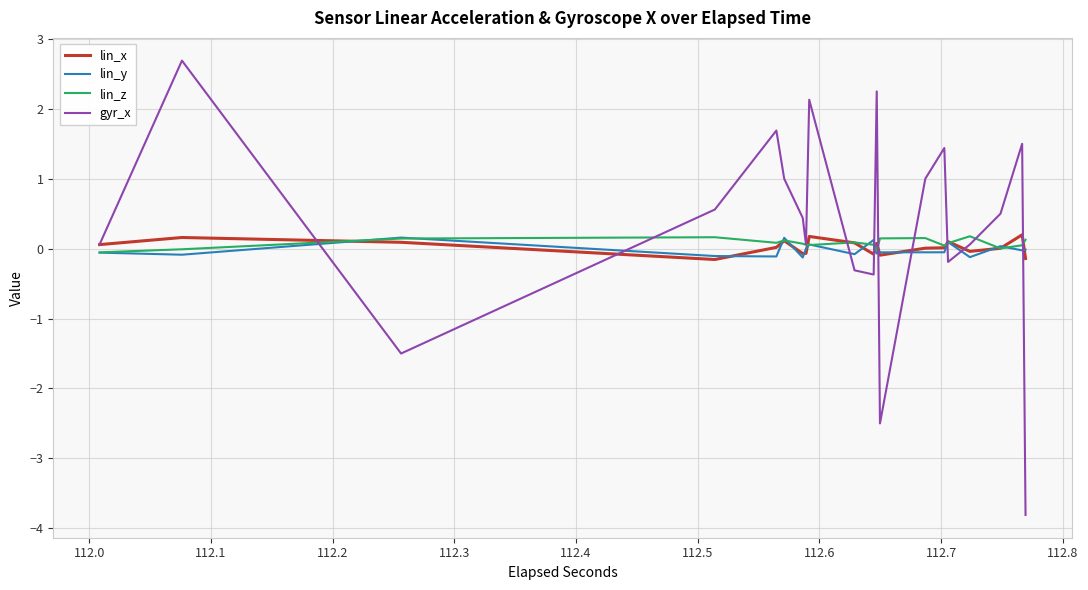

Is it true that lin_y equals 0.2 at 112.3?

False